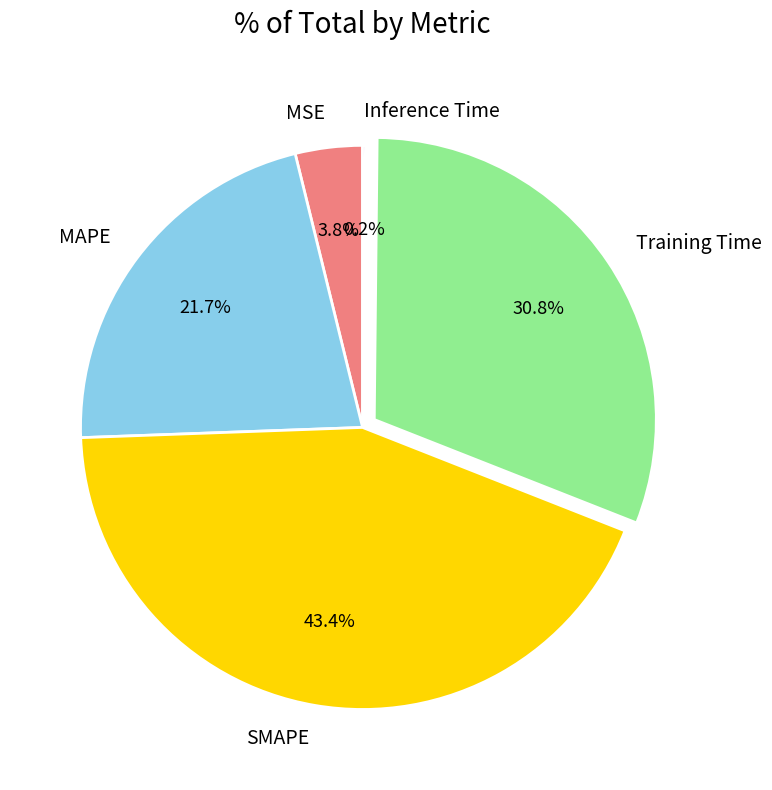

Does any single category account for the majority?

No